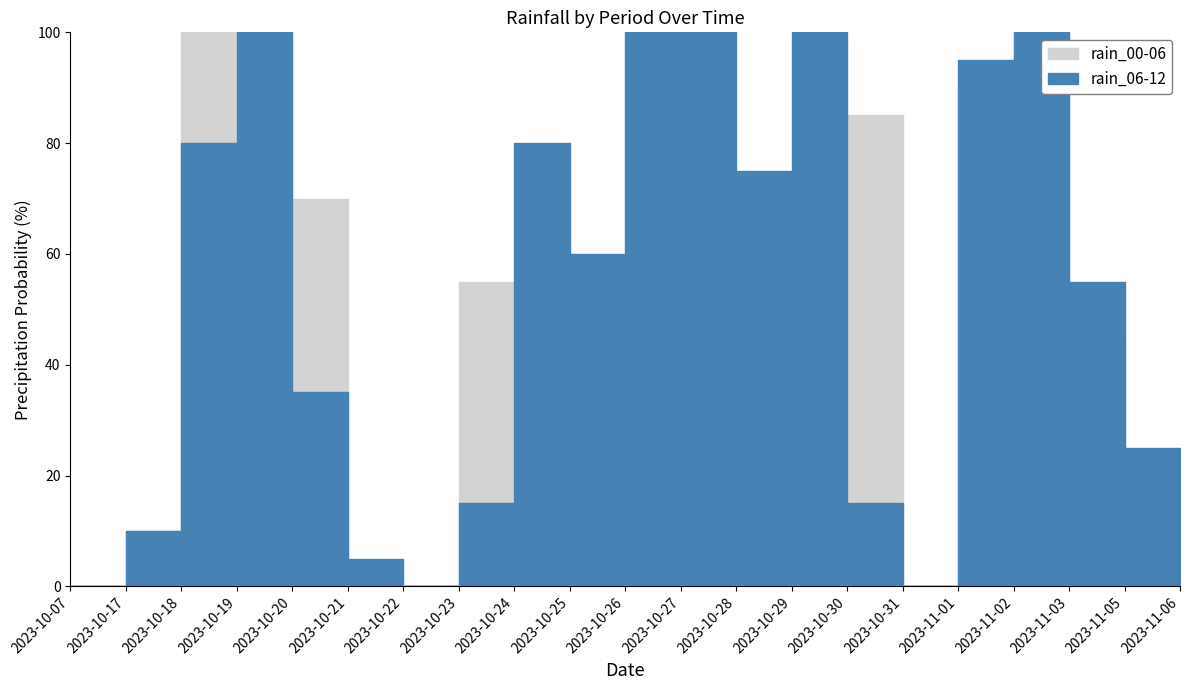

How many data points does each series have?

21